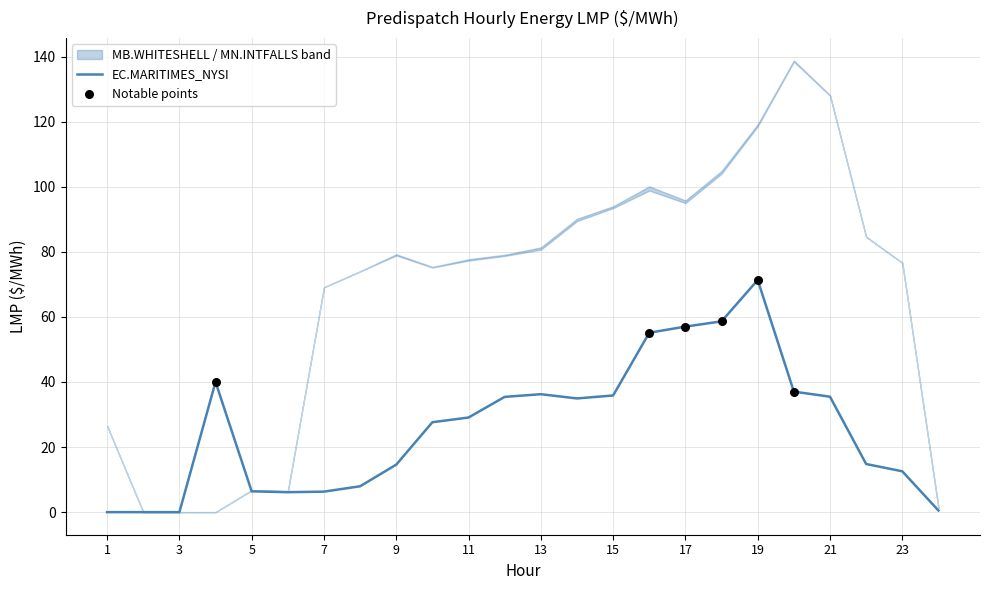

At which category is the sum across all series the highest?

20